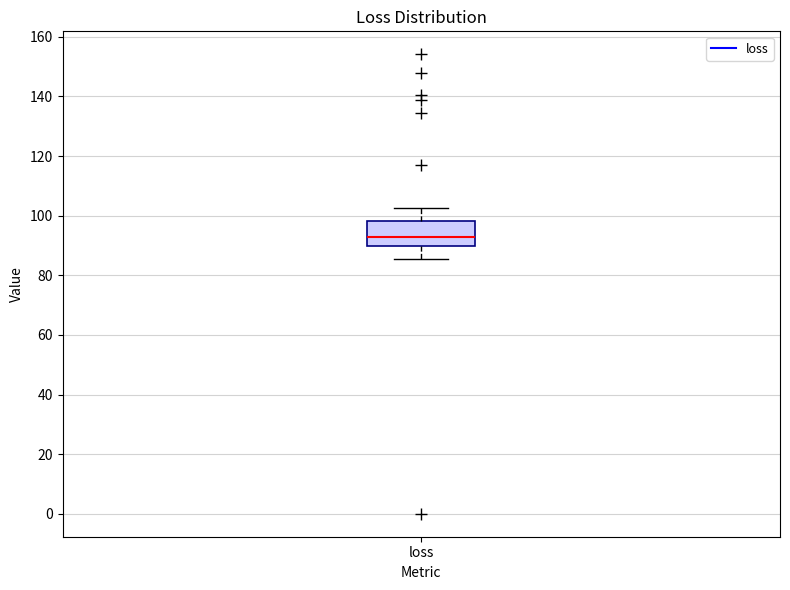

Read this box plot against the y-axis: the position of the median line, the range covered by the box, and the ends of both whiskers. The values are not printed on the chart, so give them approximately, as read against the axis.

median 92, box 90 to 98, whiskers 86 to 102